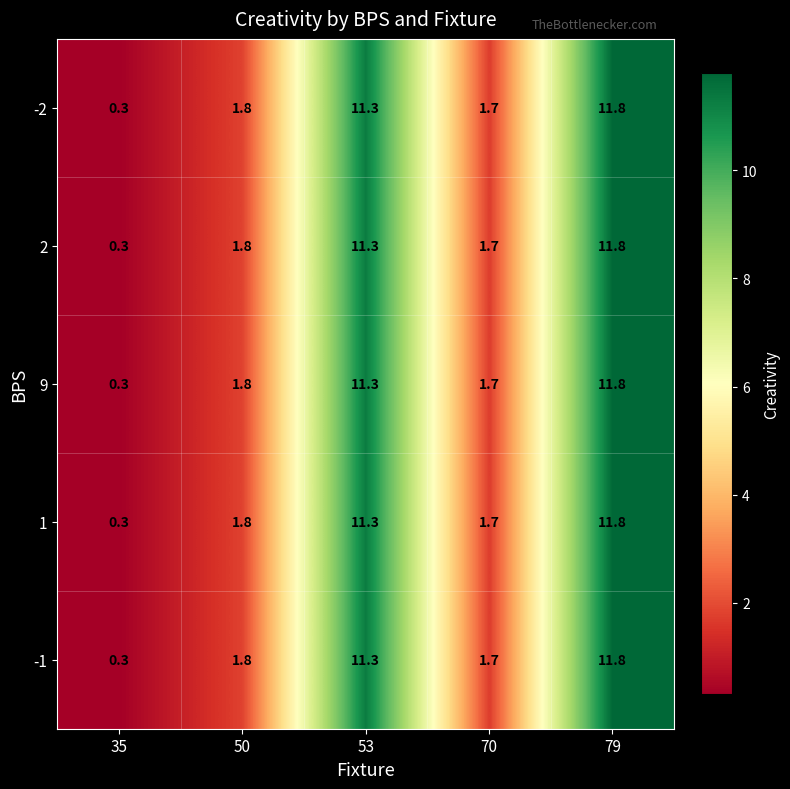

What is the difference between the second highest and second lowest values in the 9 series?

9.6